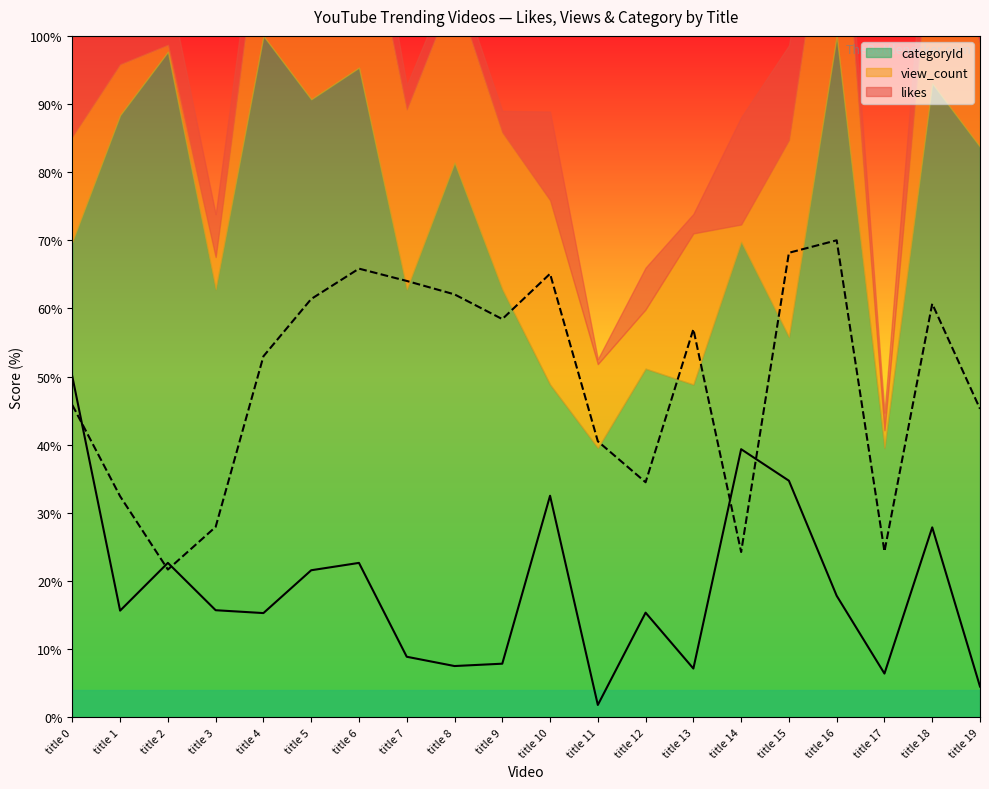

Is the value of view_count at title 17 greater than the value of likes at title 4?

Yes